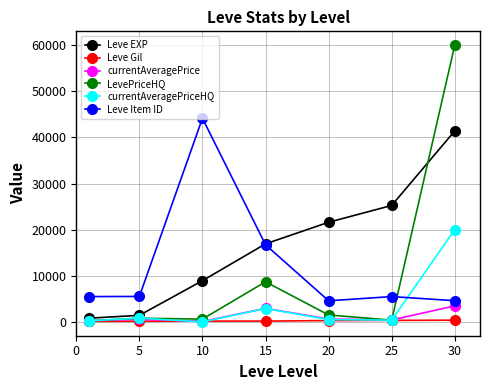

Does the chart have visible grid lines?

Yes